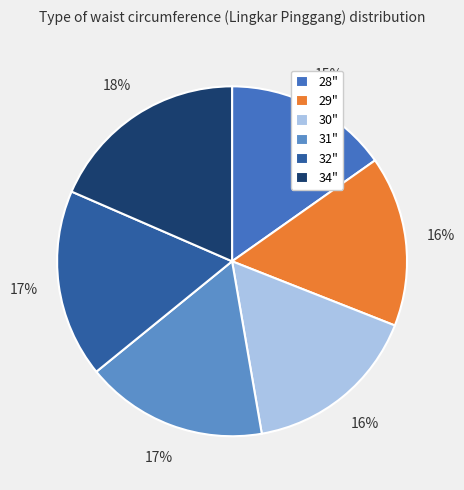

How many segments does this pie chart have?

6